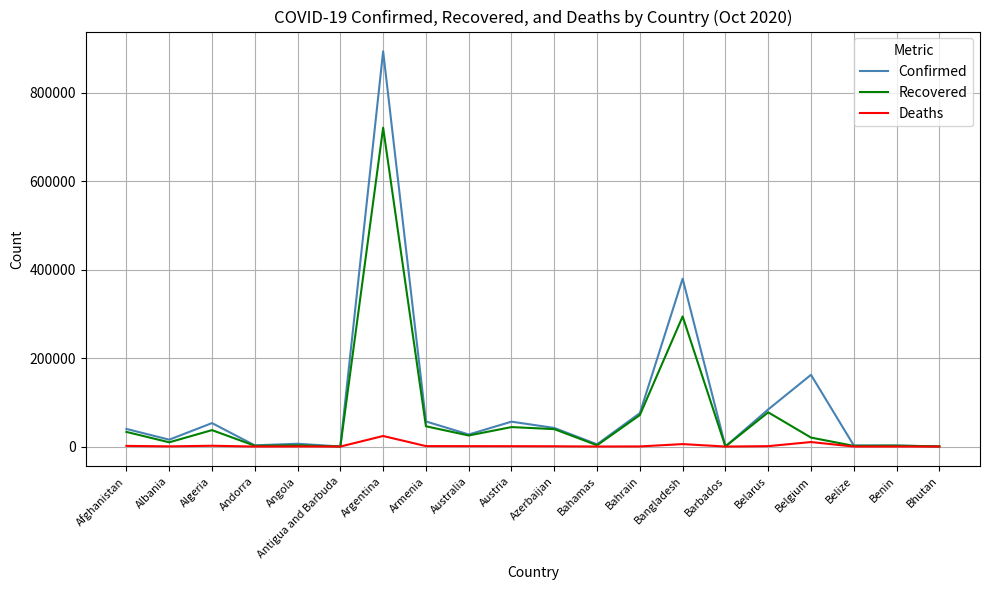

What is the total value across all series at Barbados?

401